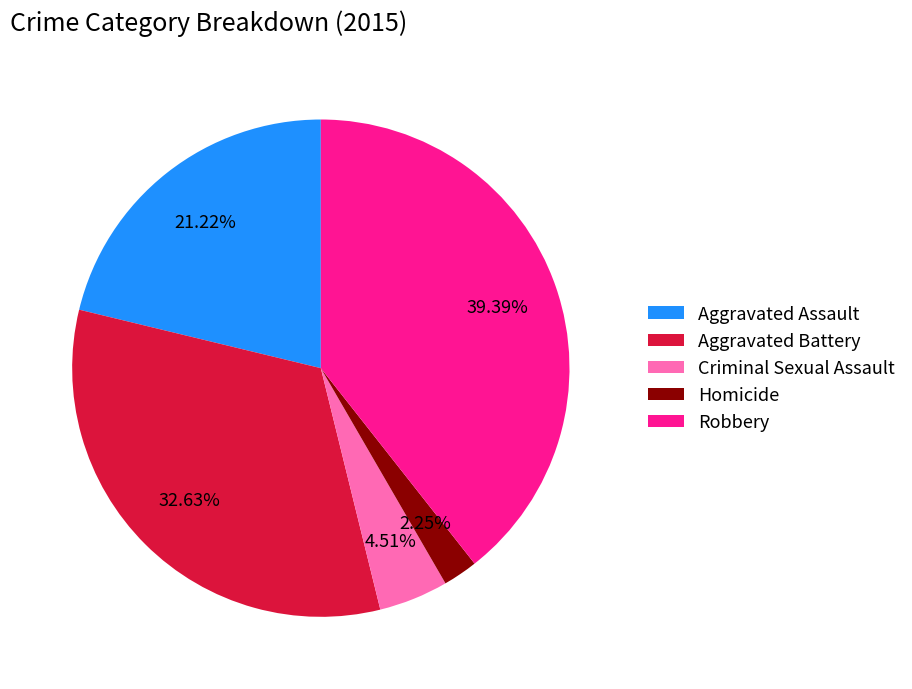

Between Robbery and Aggravated Assault, which is larger?

Robbery